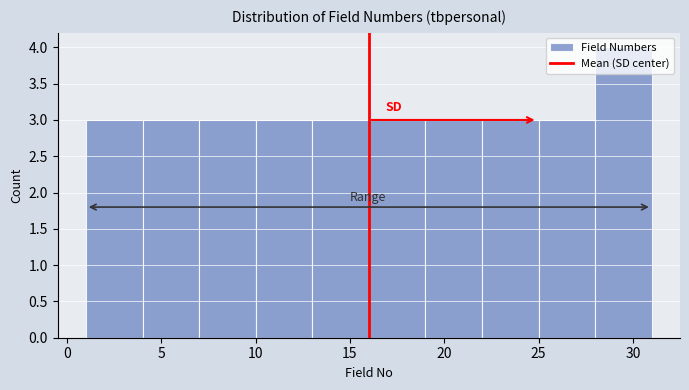

What is the height of the bar covering 22 to 25 on the x-axis? The values are not printed on the chart, so give them approximately, as read against the axis.

3